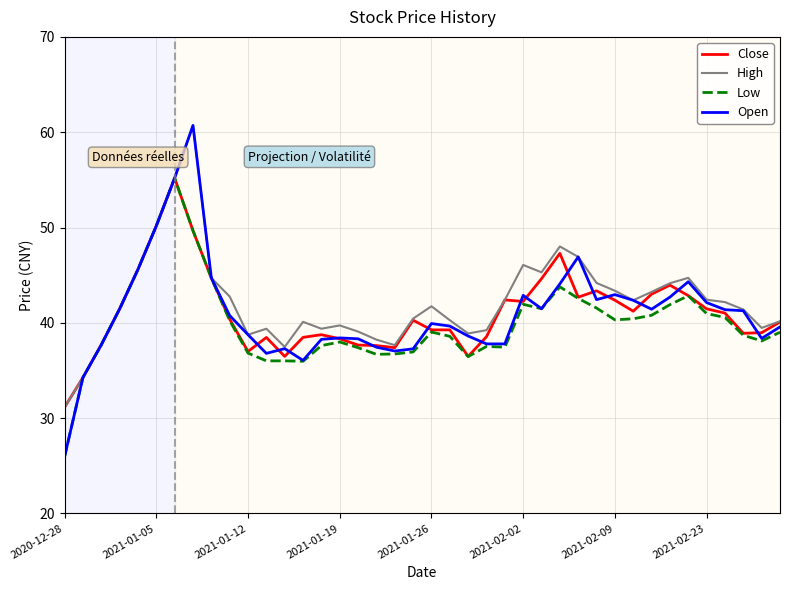

What is the difference between the maximum and minimum values in the Open series?

34.8